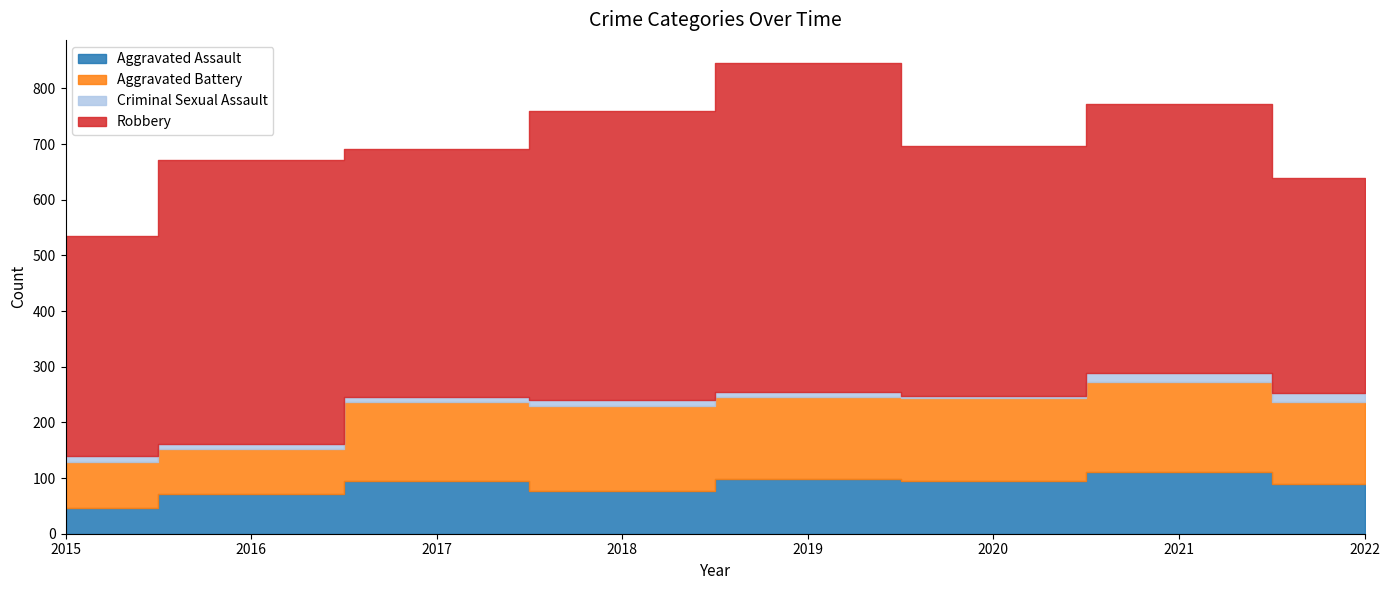

True or false: Criminal Sexual Assault has more than 1 interior local peaks.

False